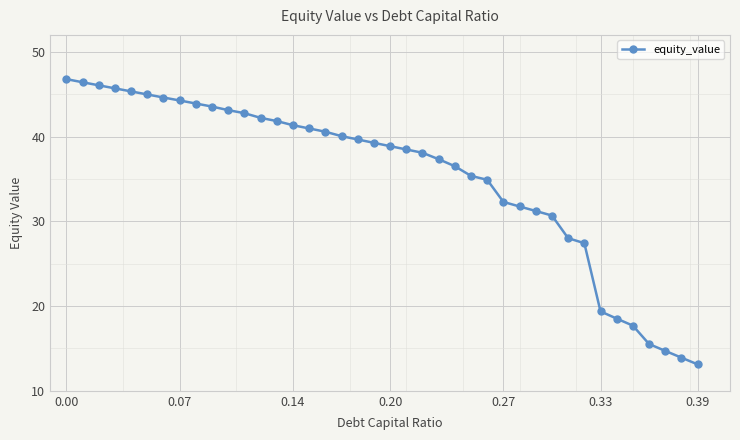

How many lines are shown in the chart?

1